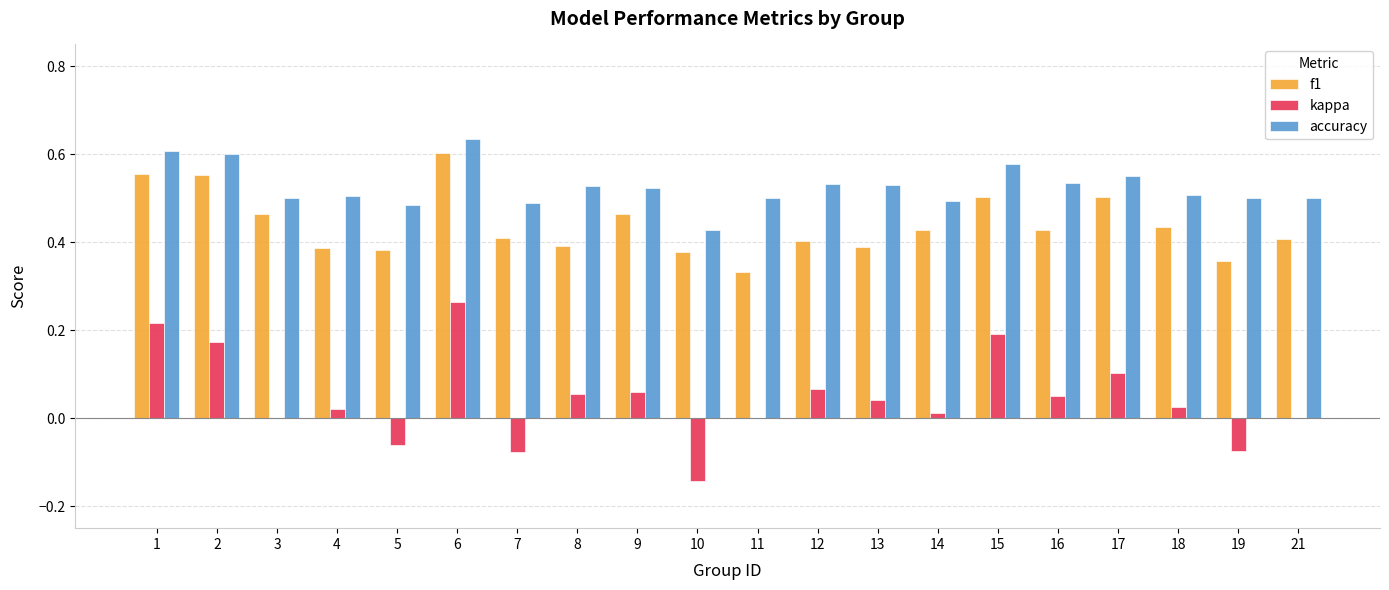

Which label corresponds to the largest value in the chart?

6